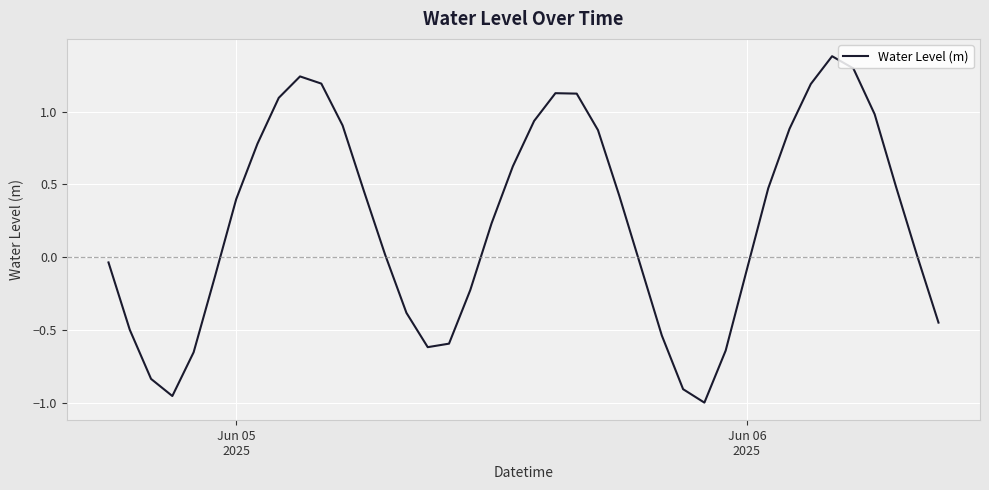

What is the greatest value displayed?

1.4